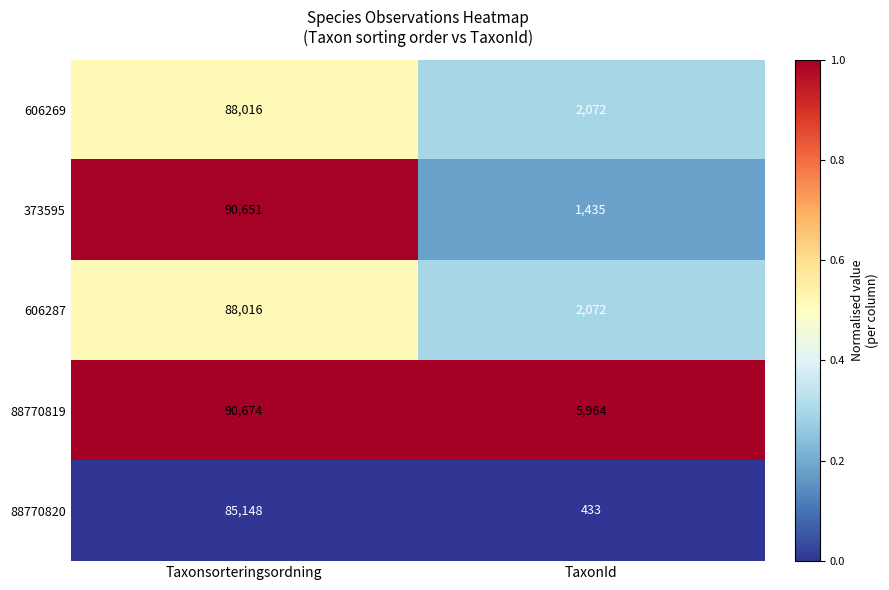

Is the value of 606269 at Taxonsorteringsordning greater than the value of 88770819 at Taxonsorteringsordning?

No